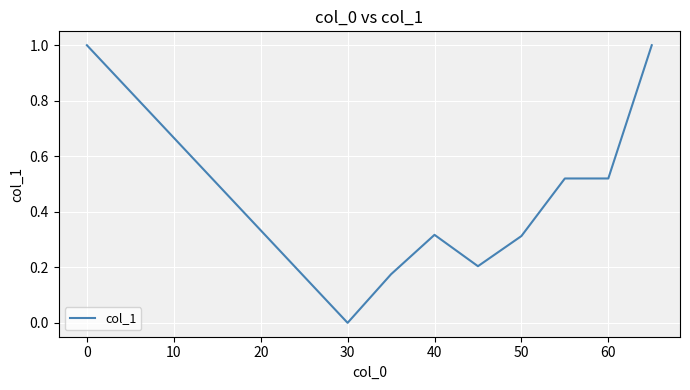

How many values are above zero?

8